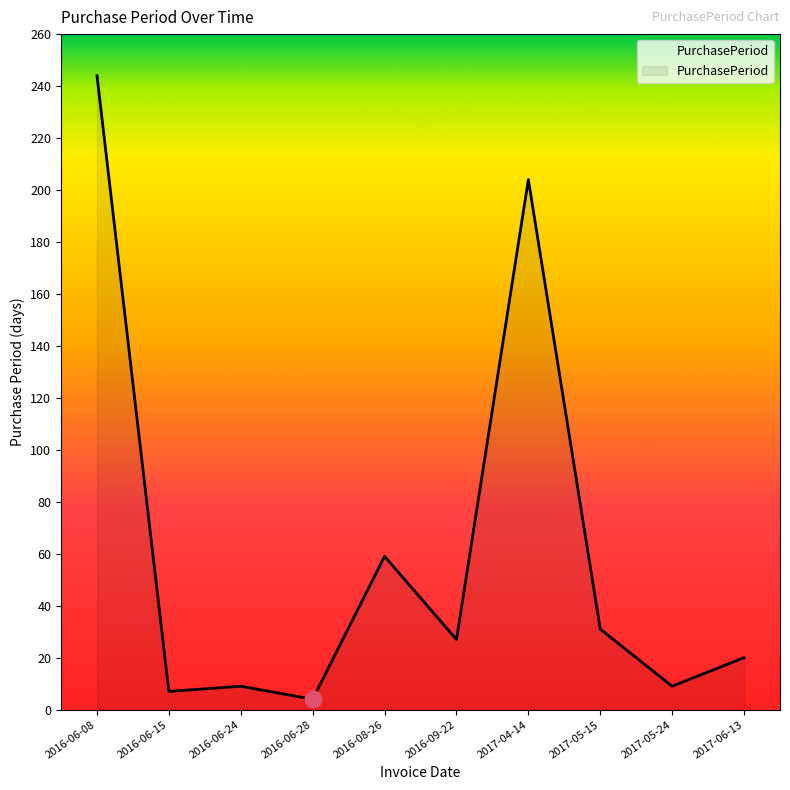

What is the average value?

61